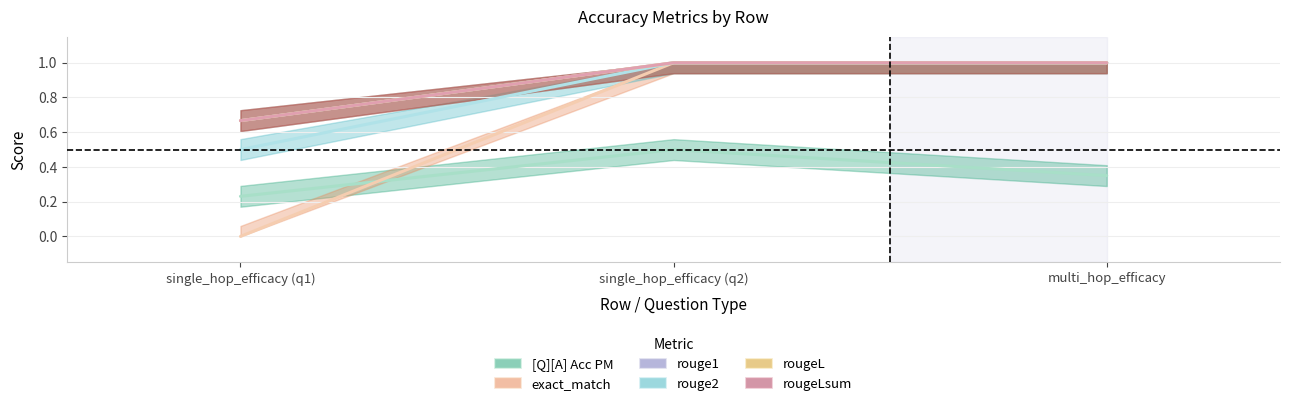

Count the rouge2 values in the range 0 to 1.

3